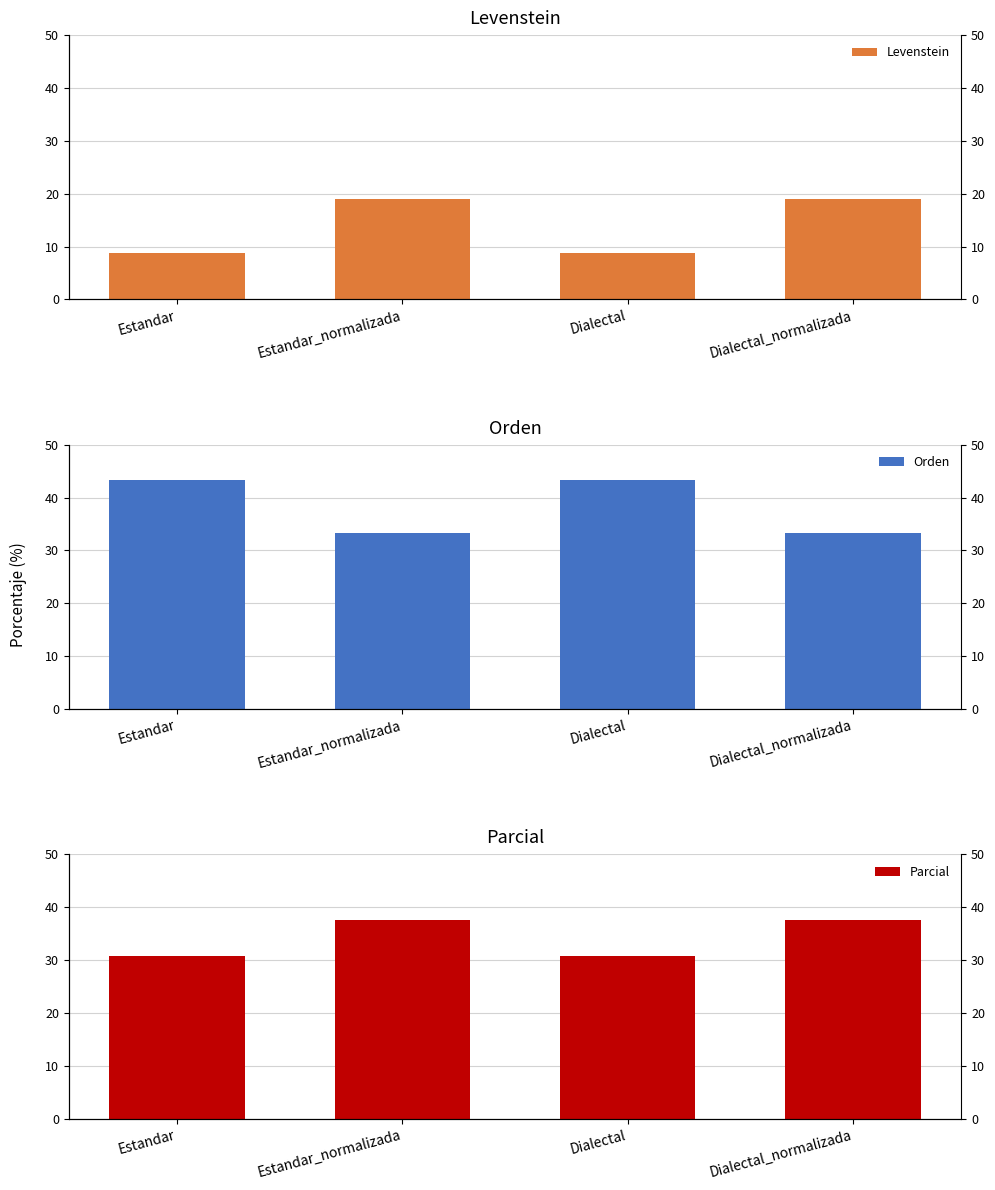

What is the total value across all series at Estandar?

82.7